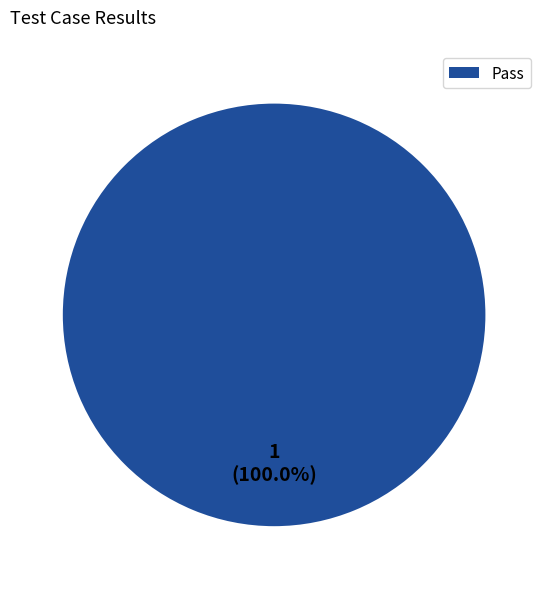

Which slice represents more than half of the pie?

Pass